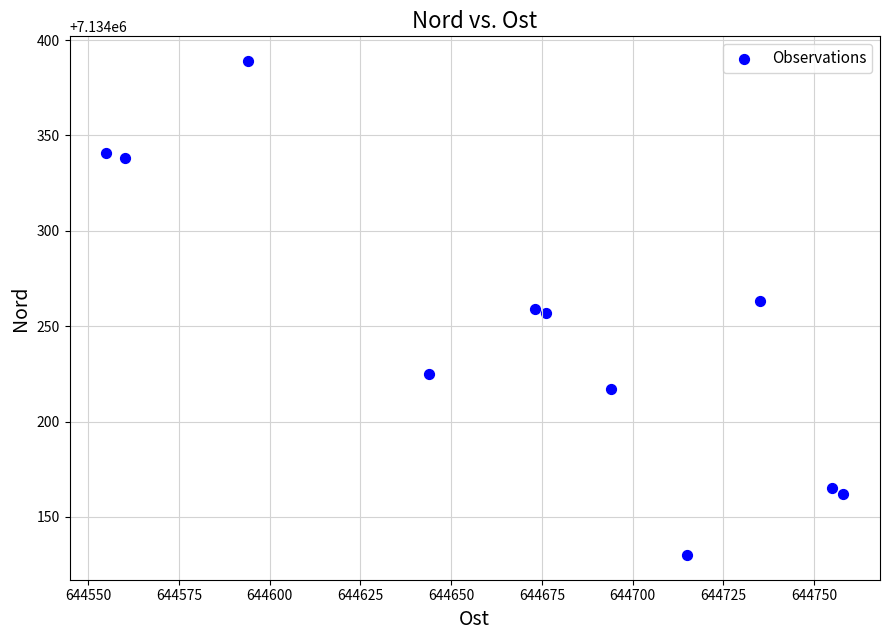

What is the range of Y values (max minus min)?

259